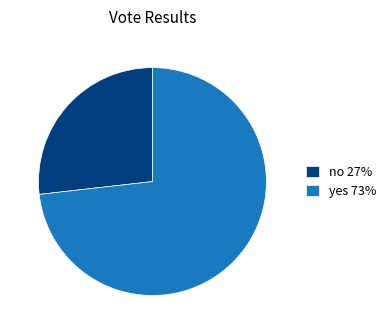

Is it true that yes is 79% of the pie?

False